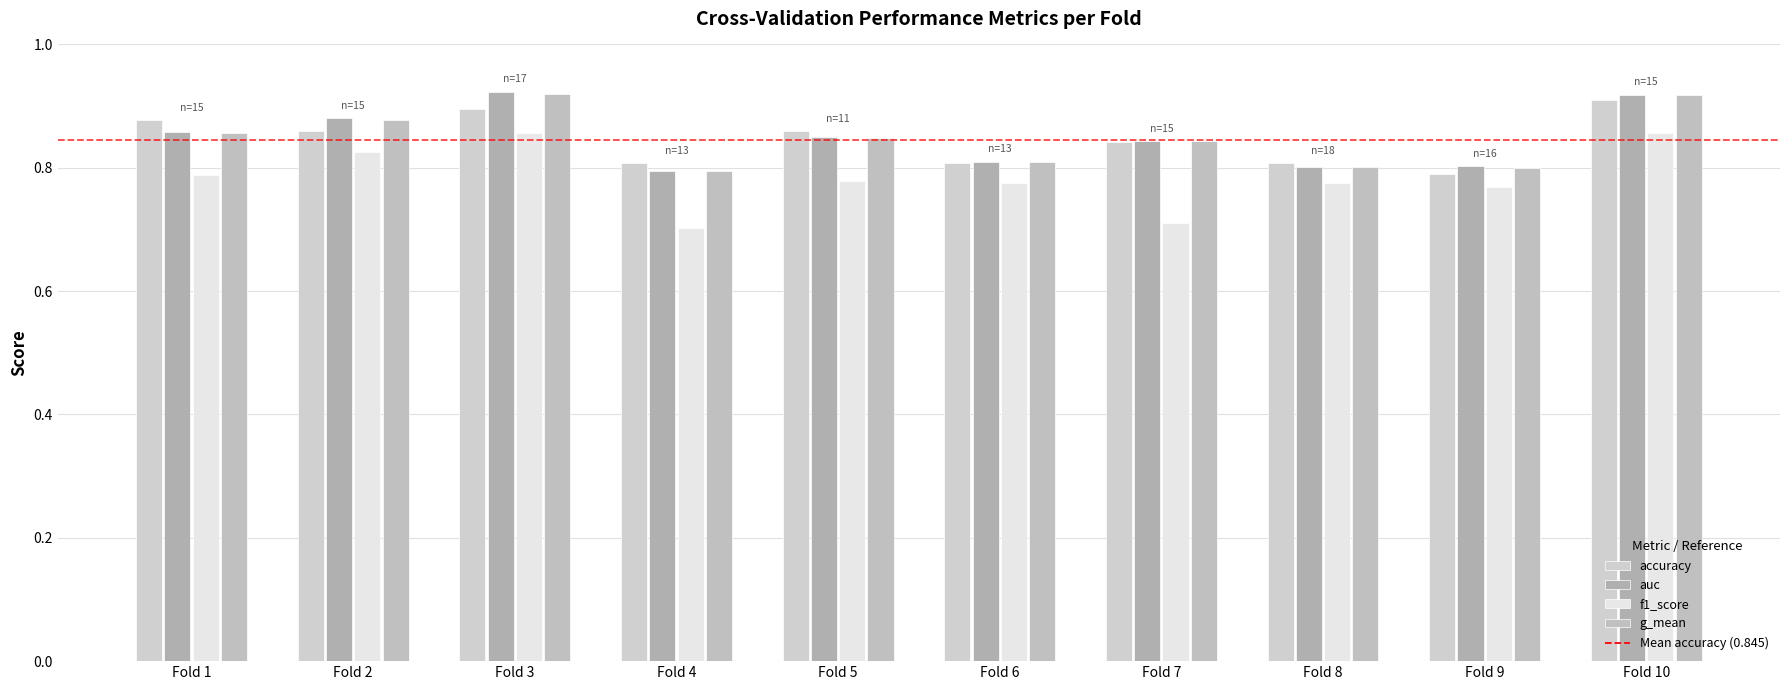

Which series has the largest total across all categories?

auc